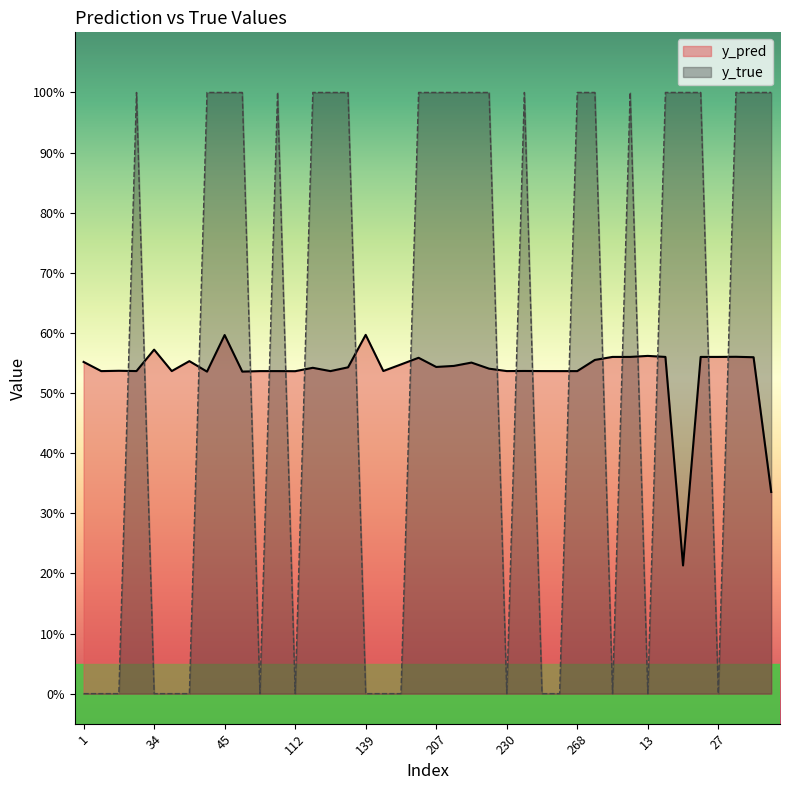

The value of y_pred at 188 is 0.5. True or false?

True